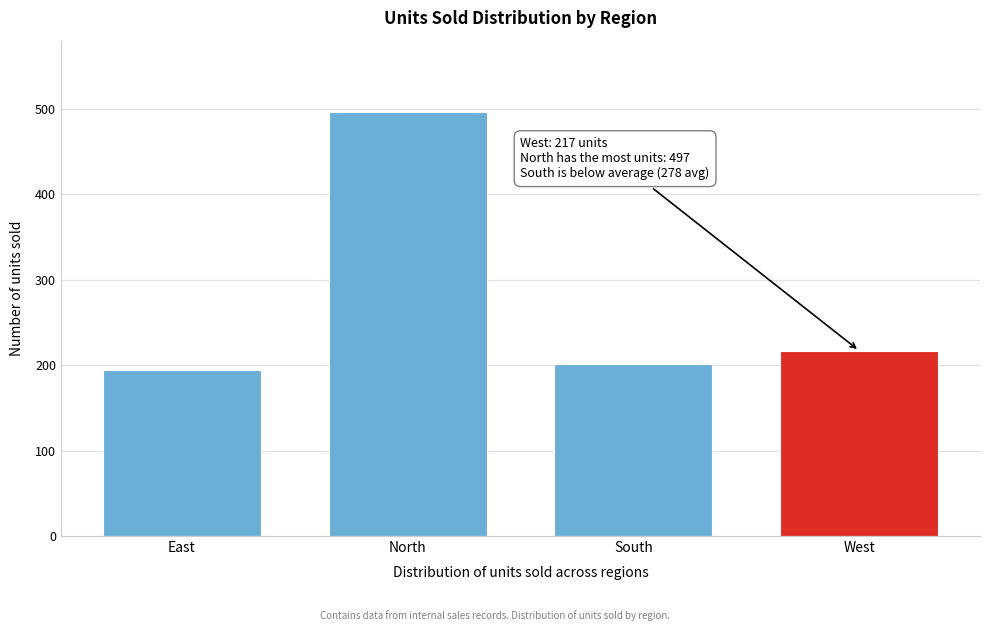

Reading left to right, list all the values displayed in this chart.

194	497	202	217